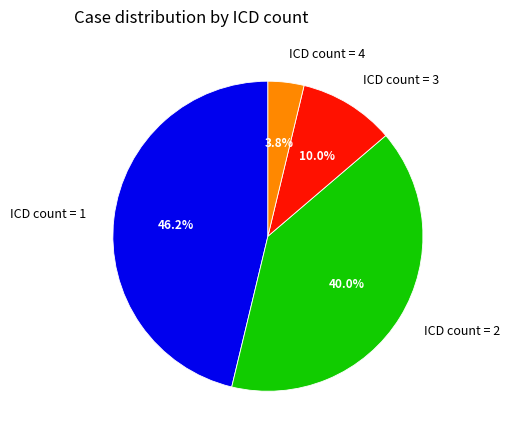

Rank the categories by value from lowest to highest.

ICD count = 4, ICD count = 3, ICD count = 2, ICD count = 1